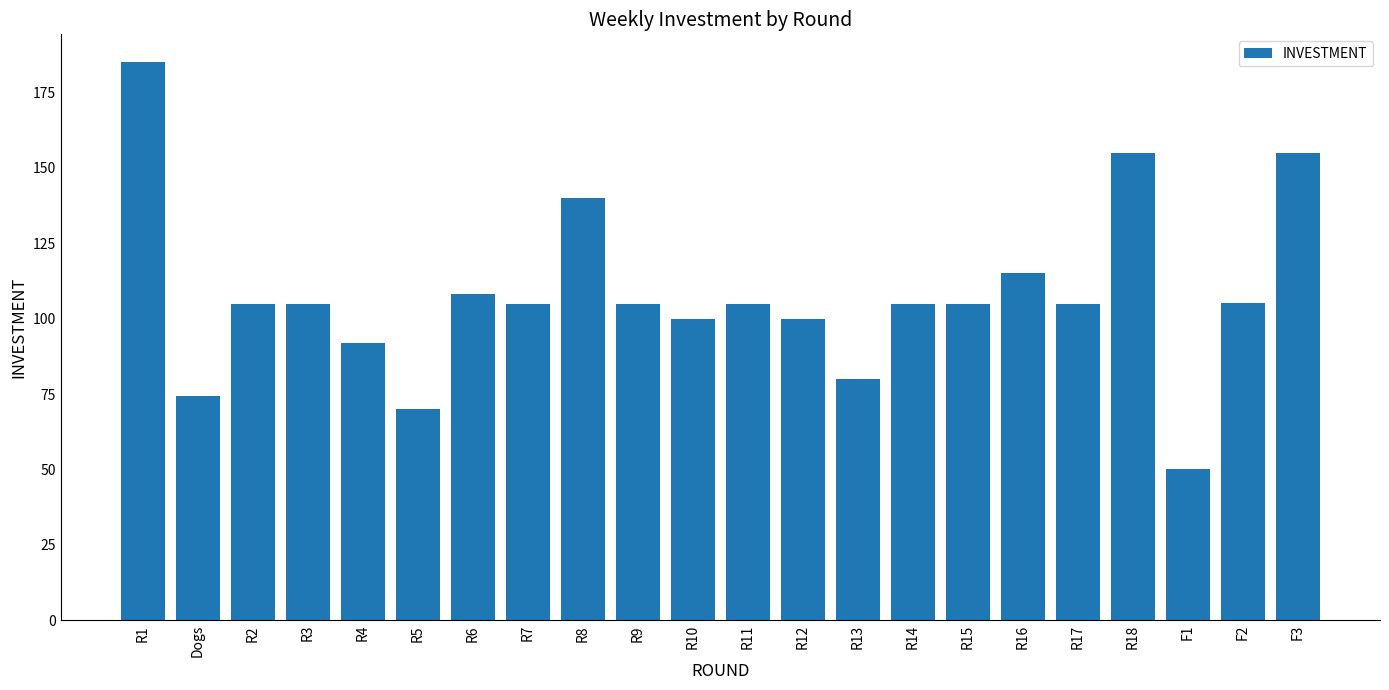

True or false: the data shows 92.0 at R4.

True